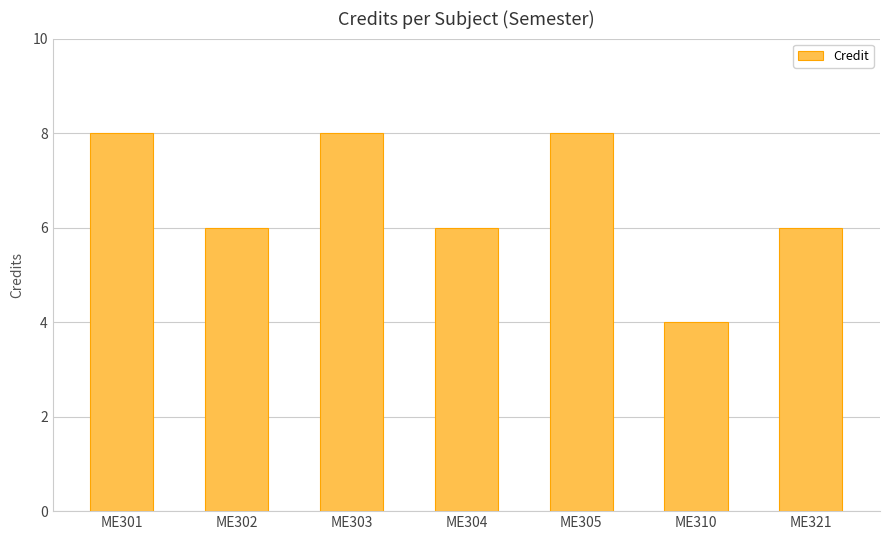

What is the difference between the values at ME302 and ME303?

2